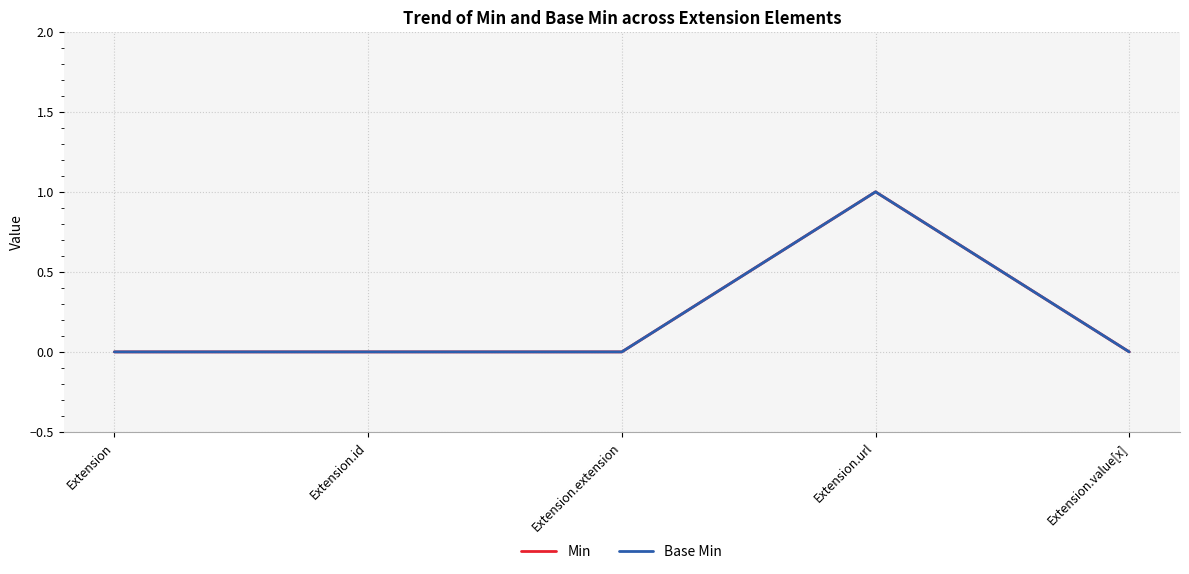

Is this an area chart (filled region under the line)?

No